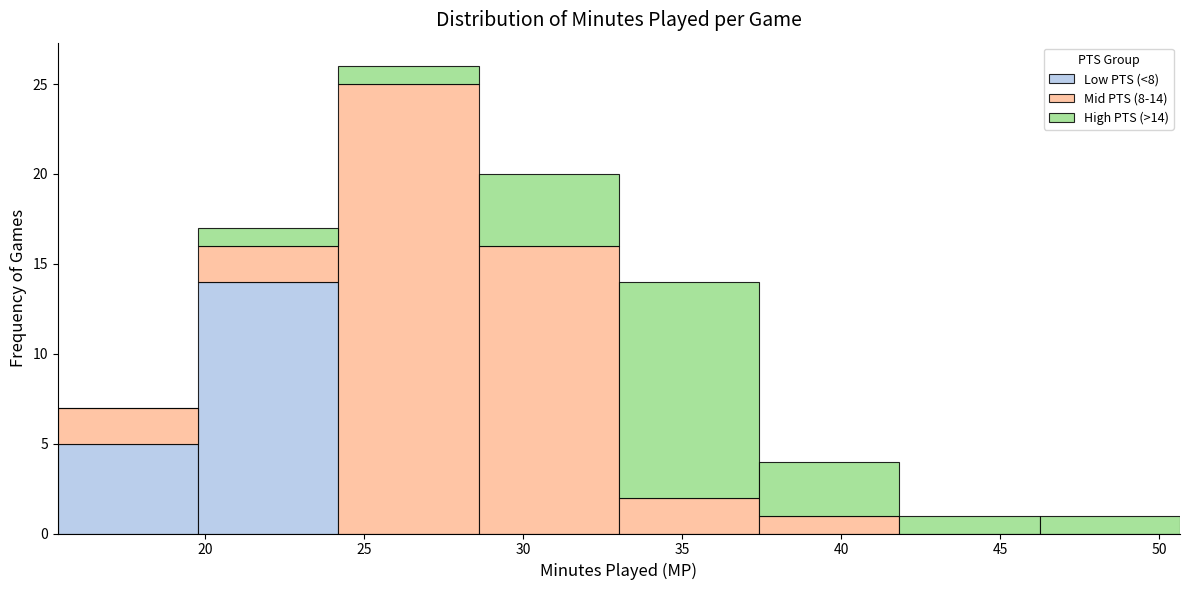

Which range on the x-axis has the tallest stacked bar (by total height)?

24.0 to 28.5